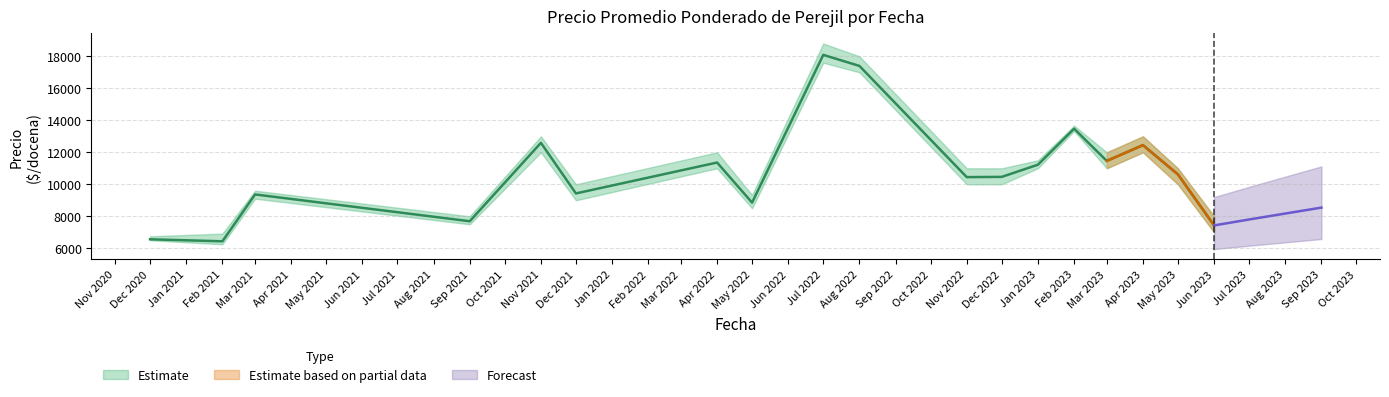

True or false: Precio promedio ponderado and Precio maximo cross at least once.

False